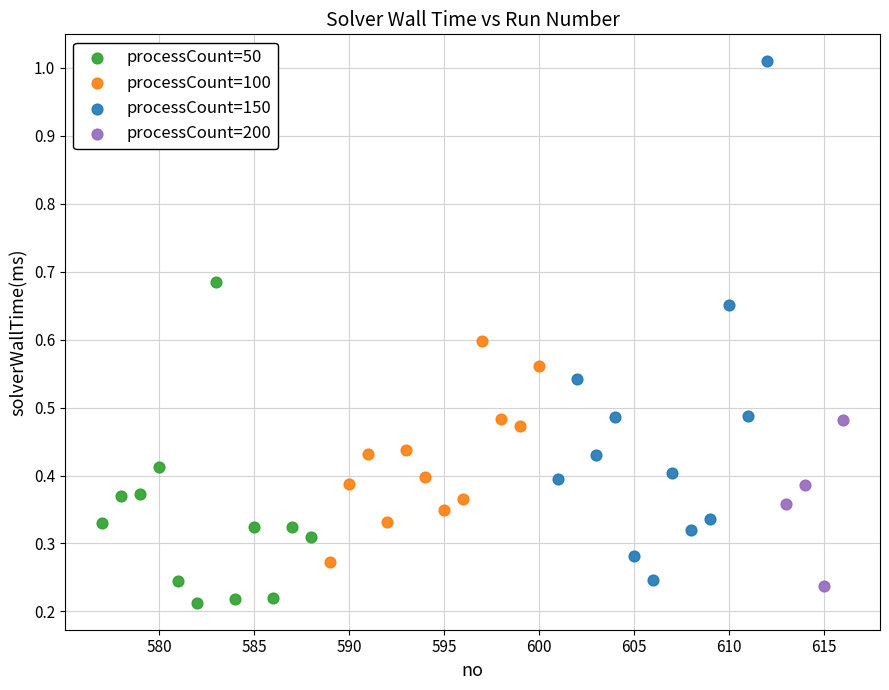

Which series has the largest Y range (max minus min)?

processCount=150